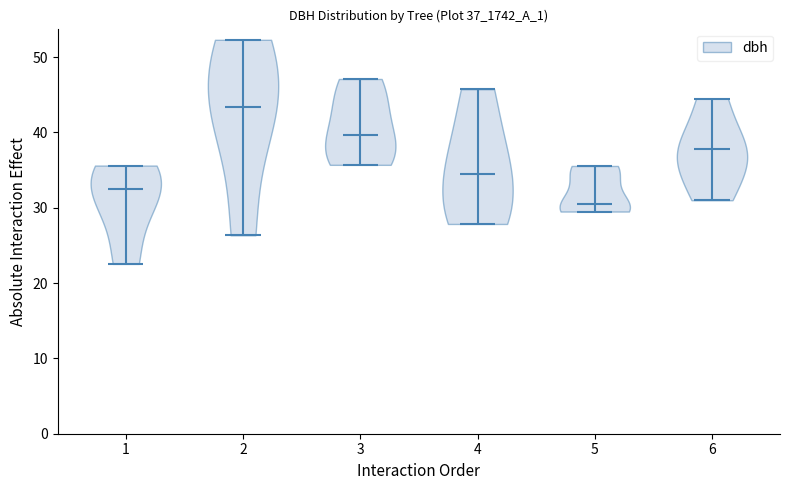

Reading left to right, read every violin against the y-axis: where its median line is, and the lowest and highest points it reaches. The values are not printed on the chart, so give them approximately, as read against the axis.

1: median line 33, lowest point 23, highest point 36
2: median line 43, lowest point 26, highest point 52
3: median line 40, lowest point 36, highest point 47
4: median line 35, lowest point 28, highest point 46
5: median line 31, lowest point 30, highest point 36
6: median line 38, lowest point 31, highest point 45